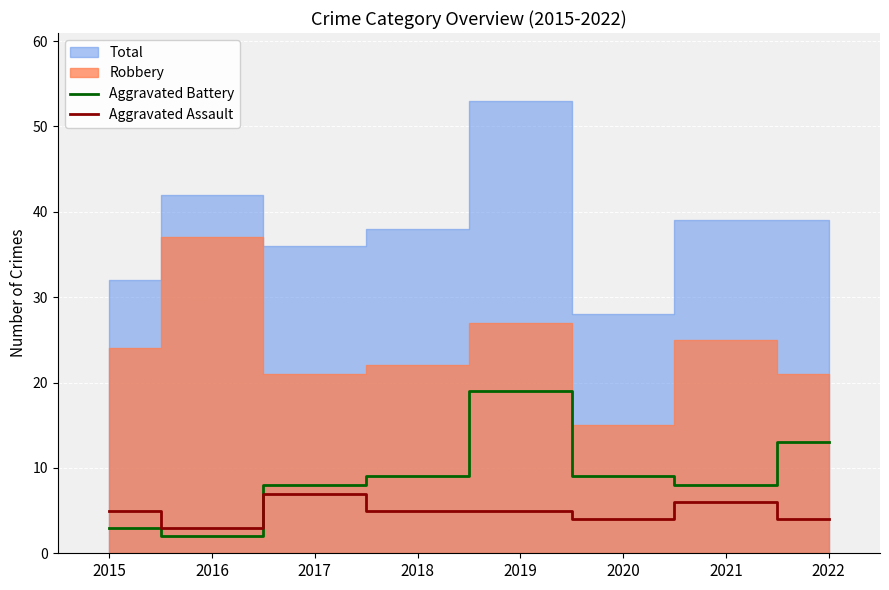

In Aggravated Assault, how many points are lower than both neighbors (excluding endpoints)?

2